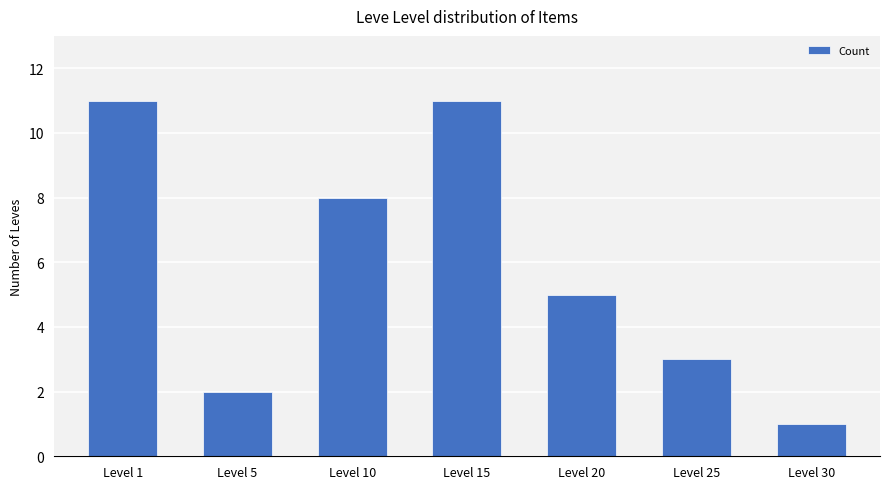

How many data points does each series have?

7